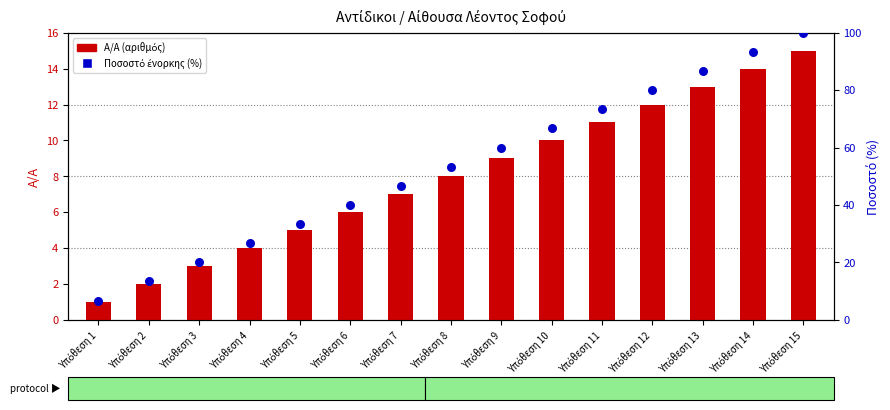

Which series has the largest total across all categories?

Ποσοστό (%) ένορκης